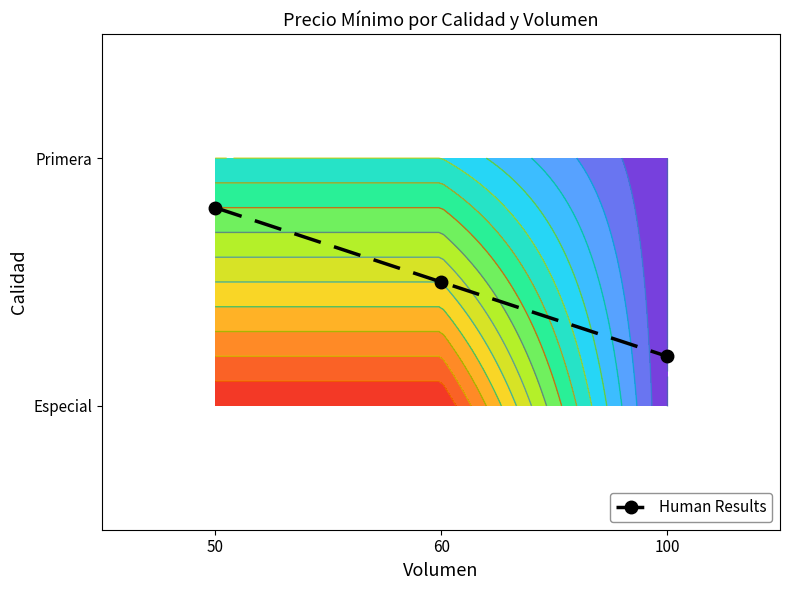

What is the average value?

0.5